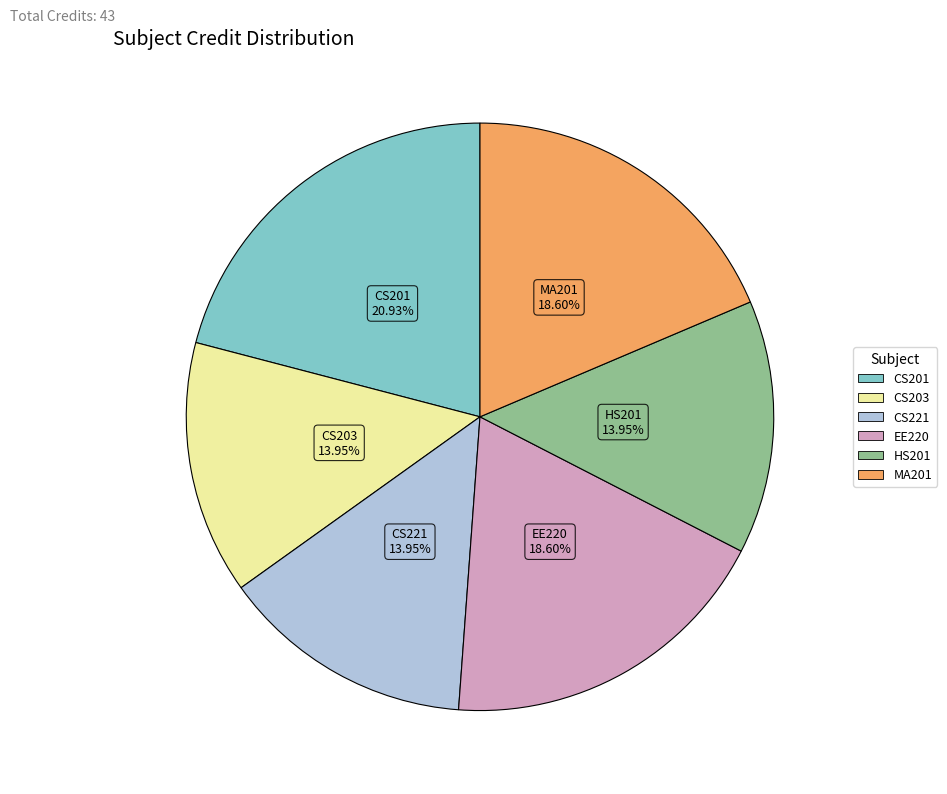

Which slice is the largest?

CS201